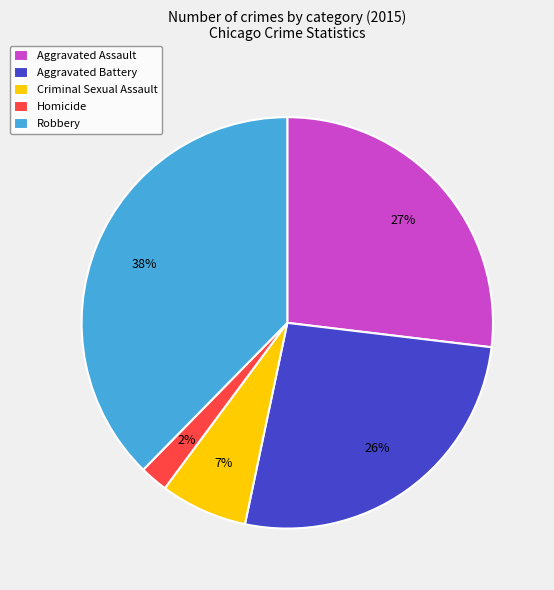

Is the sum of Aggravated Assault and Homicide greater than half?

No